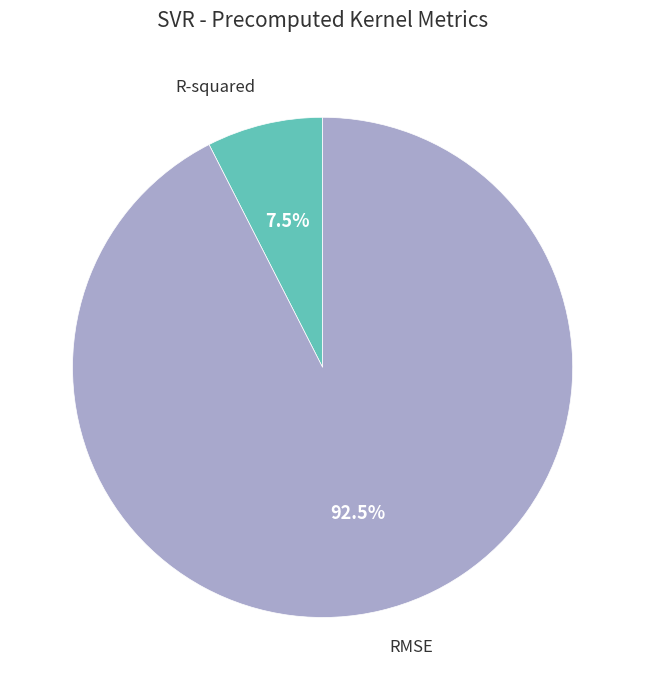

How many segments does this pie chart have?

2